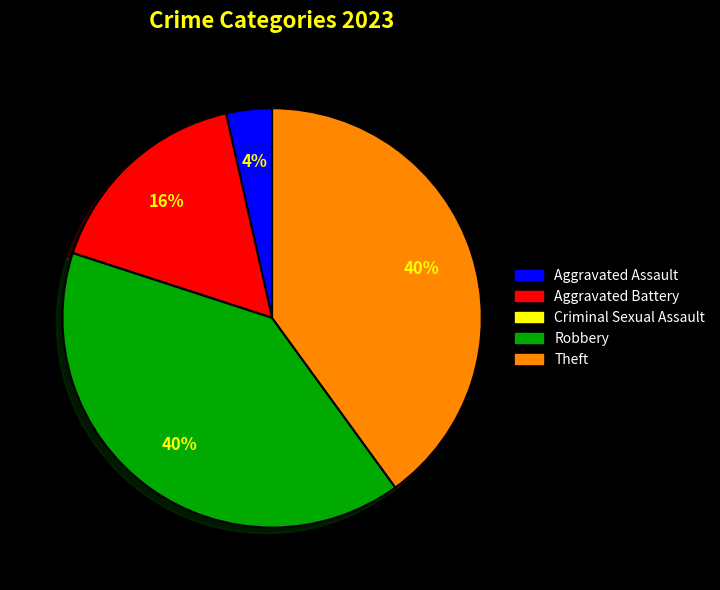

To the nearest percent, what is the combined percentage of Robbery and Theft?

80%